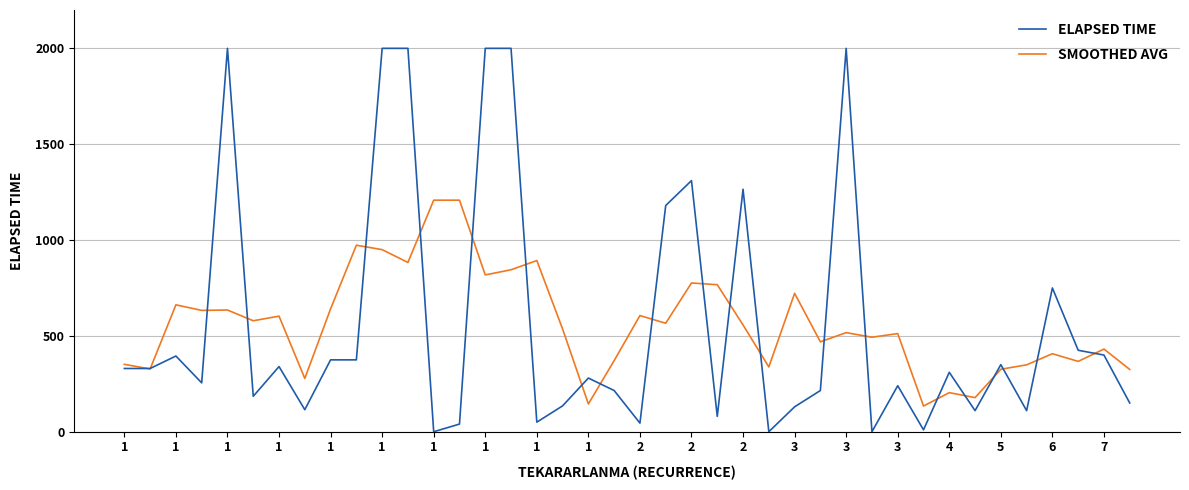

After their last crossing, which series has the higher values: ELAPSED TIME or SMOOTHED AVG?

SMOOTHED AVG